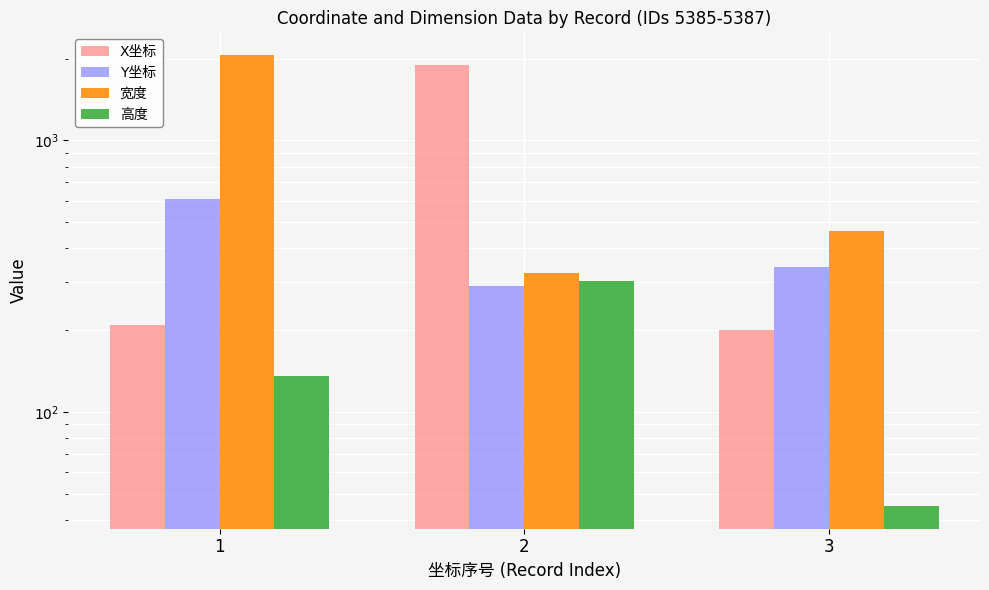

What is the total value across all series at 2?

2810